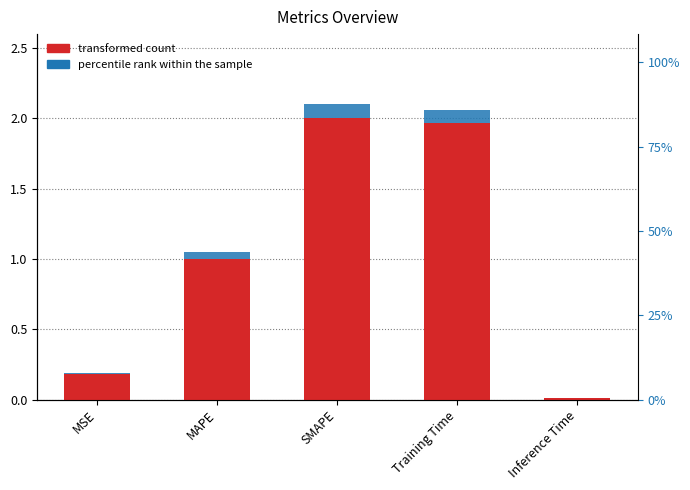

The value of accent at Training Time is 0.1. True or false?

False